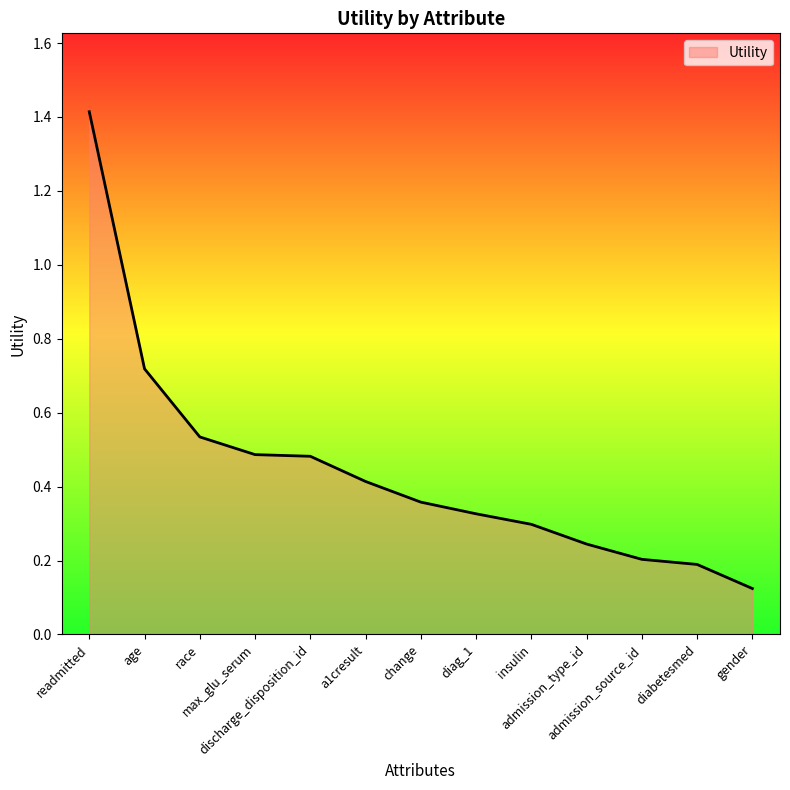

What is the greatest value displayed?

1.4